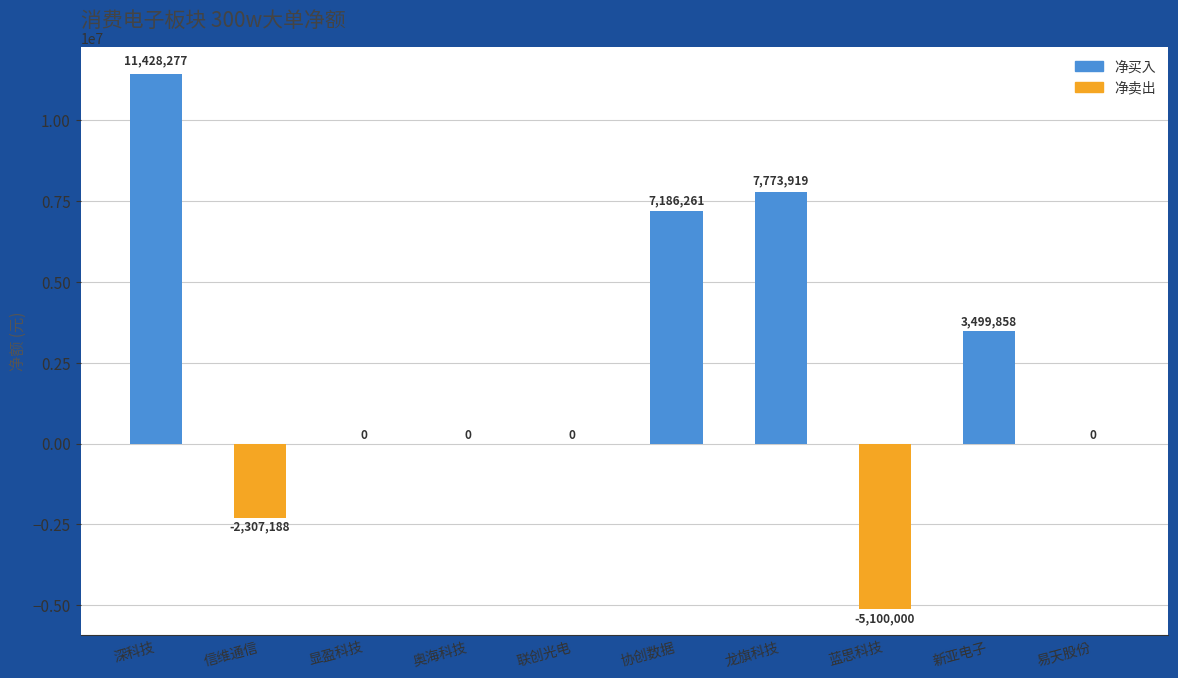

What is the greatest value displayed?

11428277